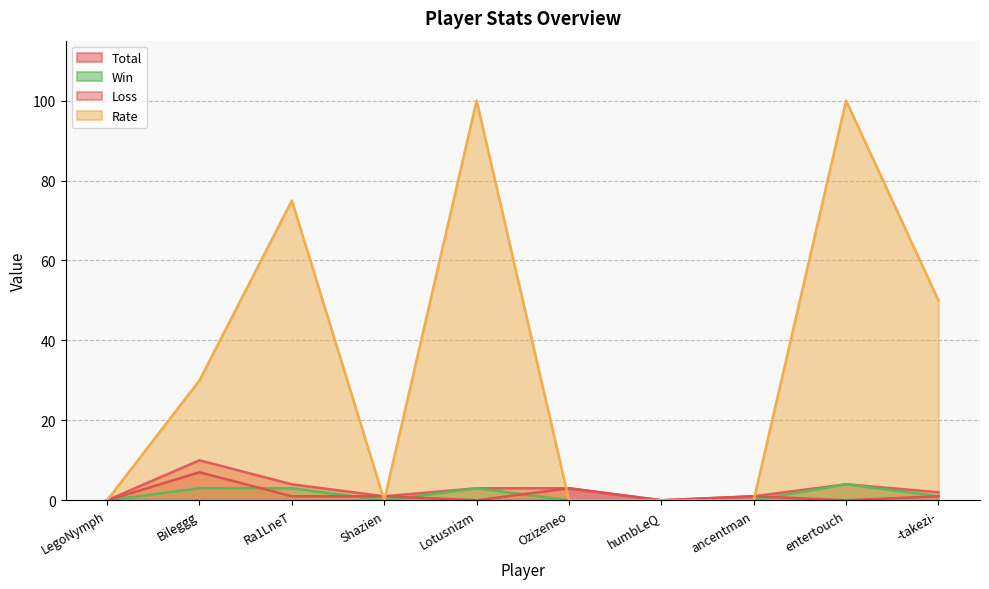

At which category is the sum across all series the highest?

entertouch